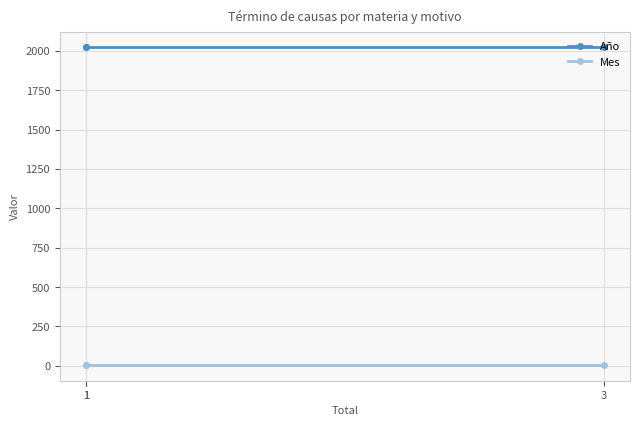

The value of Año at 3 is 3238. True or false?

False